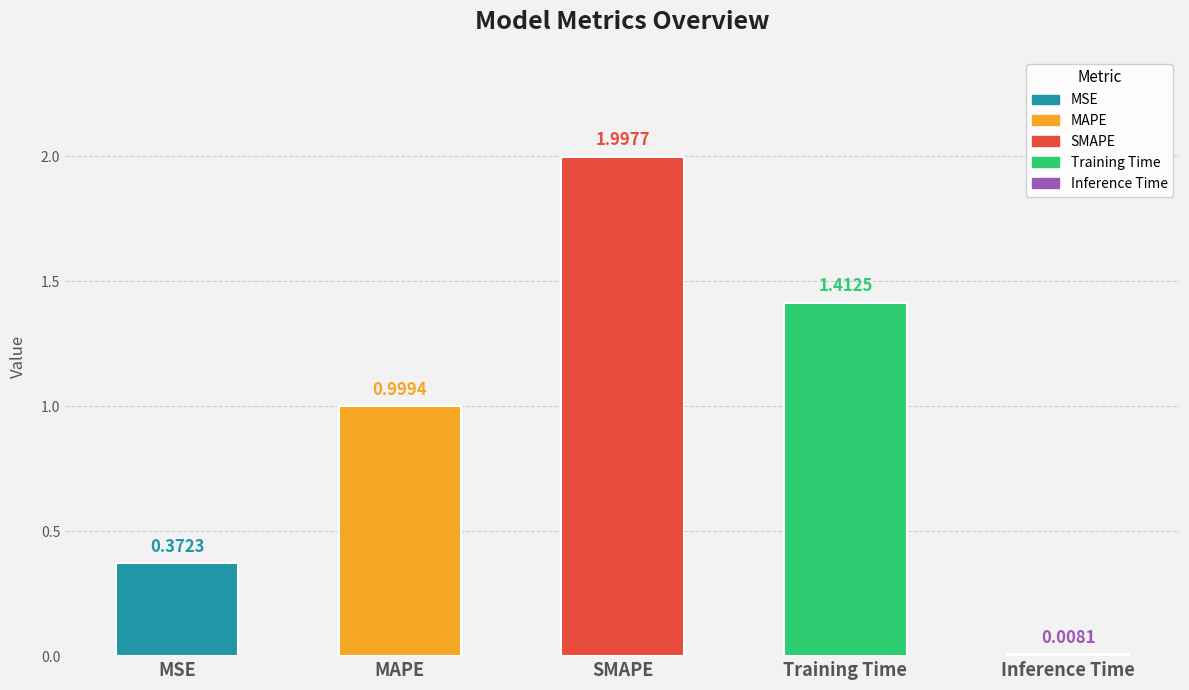

Which category has the highest value across all series?

SMAPE